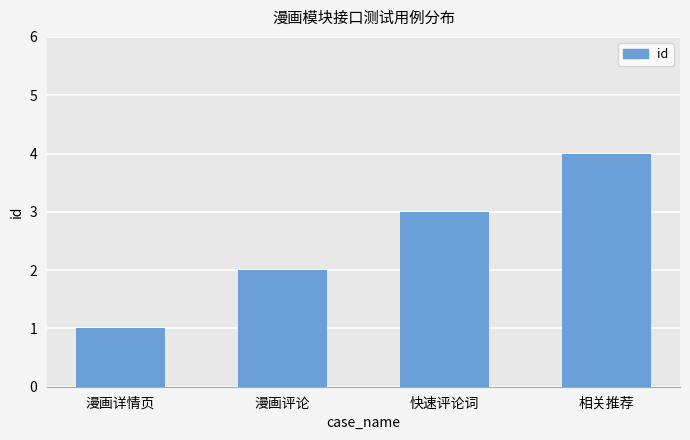

Between 漫画评论 and 快速评论词, which is larger?

快速评论词